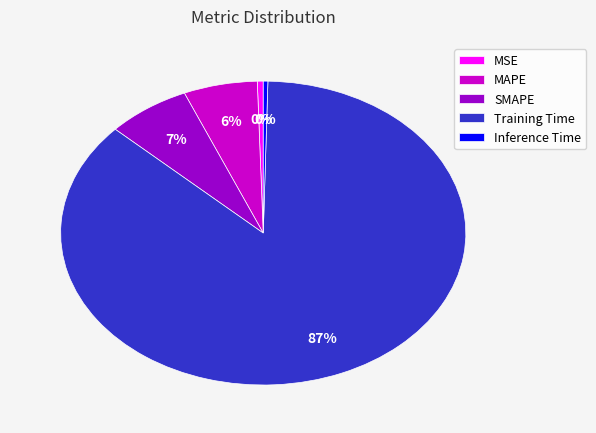

How many segments does this pie chart have?

5